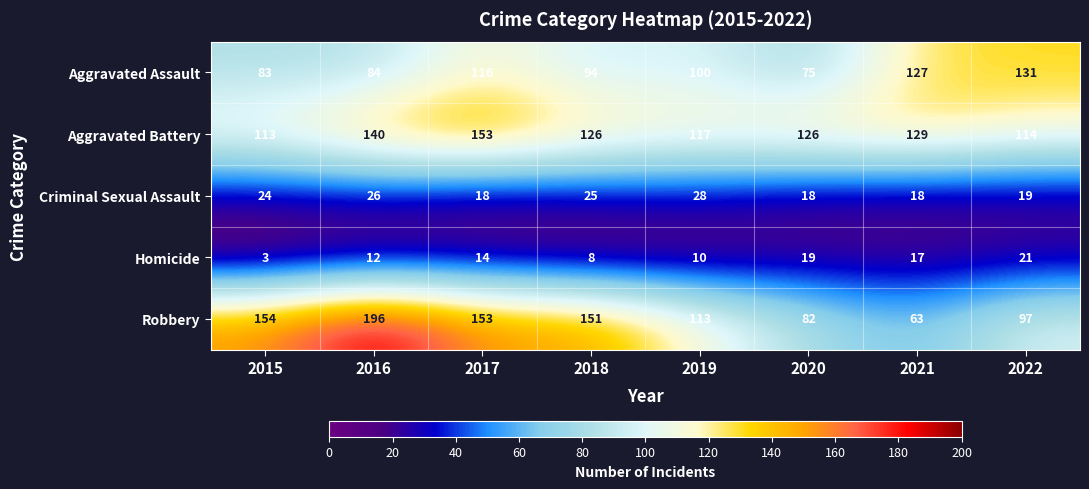

Is it true that Robbery equals 111 at 2020?

False